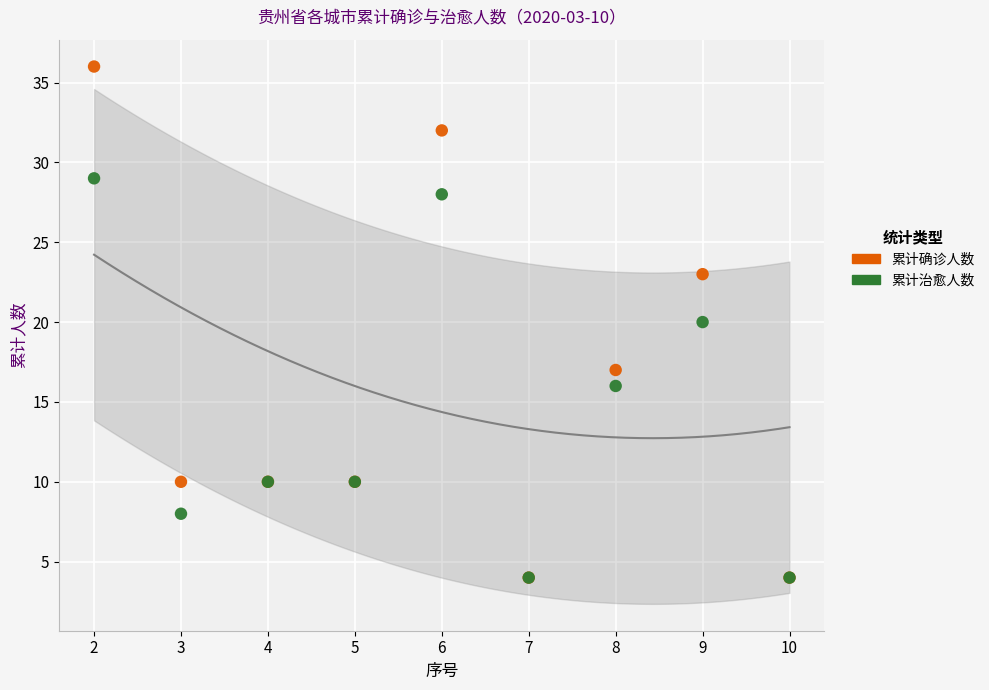

What are all the series names shown in the legend?

累计确诊人数, 累计治愈人数